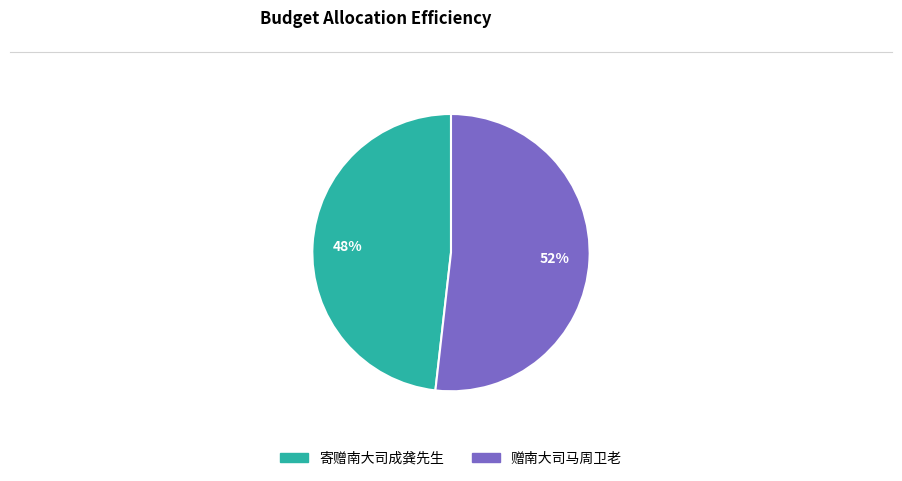

To the nearest percent, what percentage of the pie is 寄赠南大司成龚先生?

48%